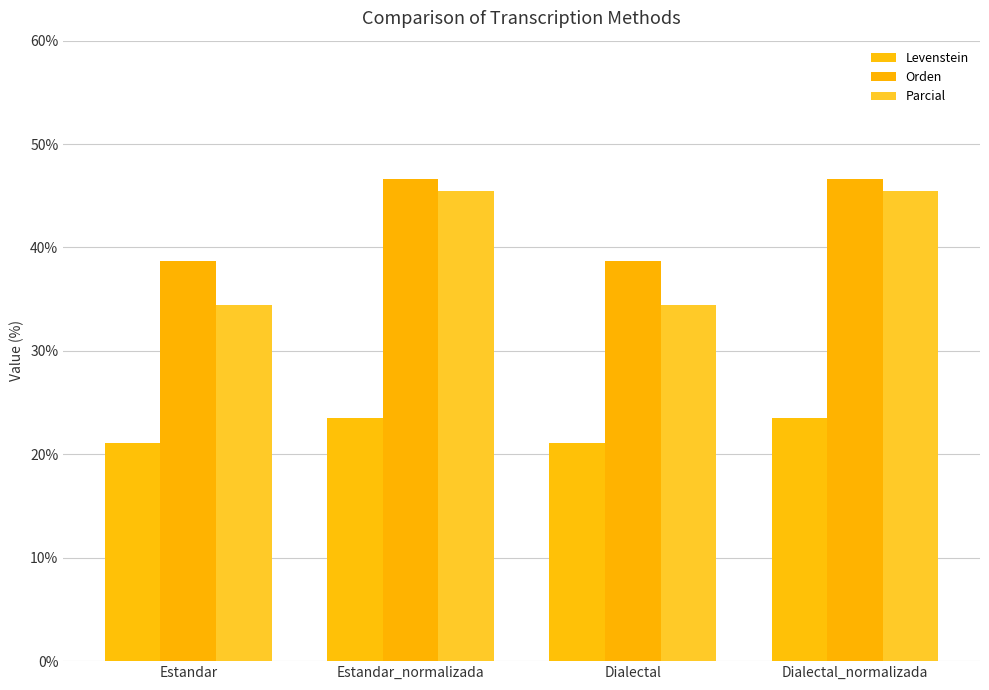

What is the label of the 4th bar from the left?

Dialectal_normalizada